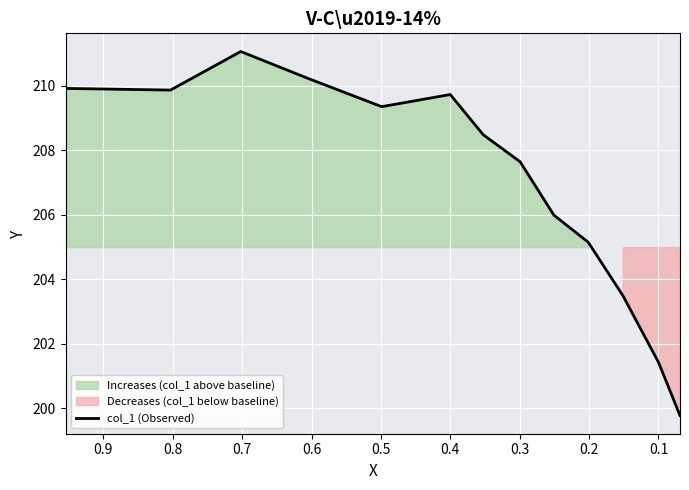

How many distinct data groups are displayed?

1